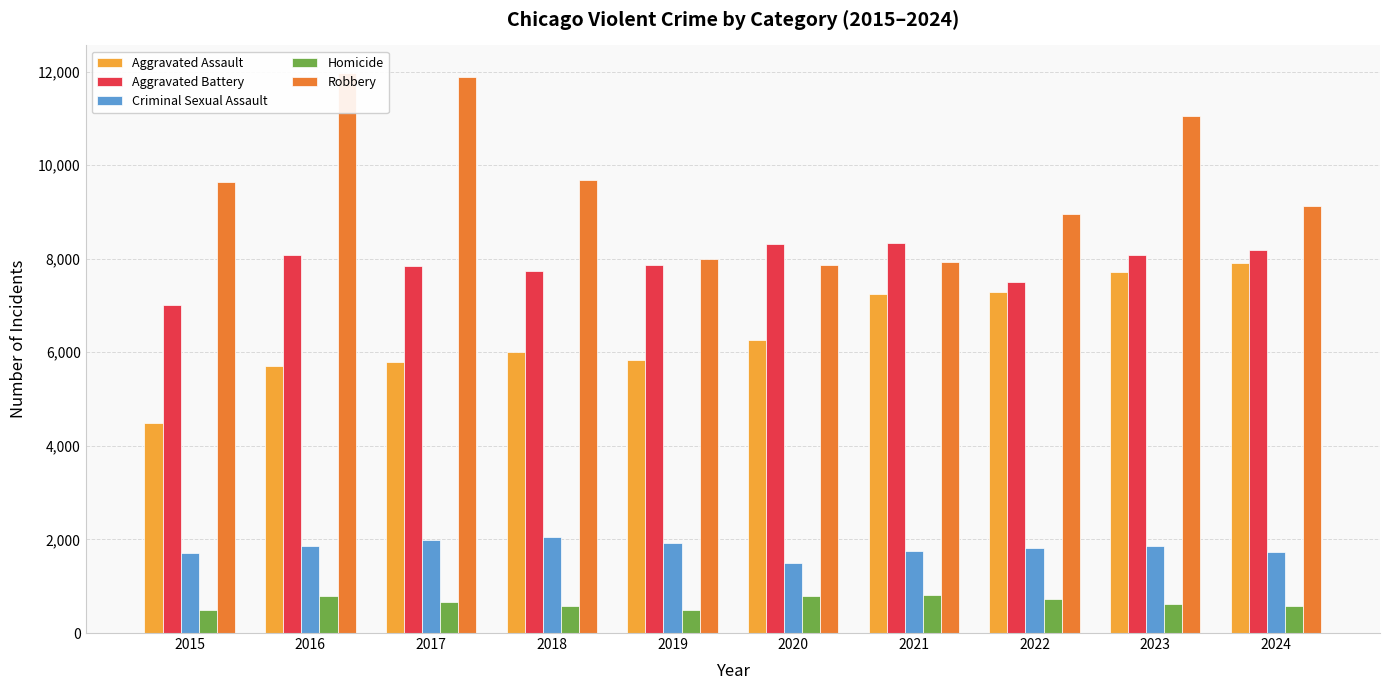

True or false: Robbery has a value of 7995 at 2019.

True